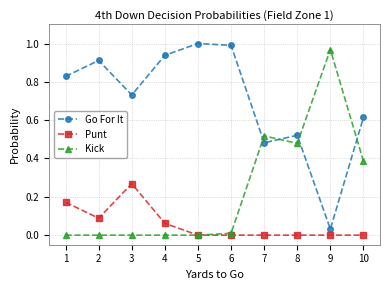

True or false: Punt has a value of -0.1 at 5.

False